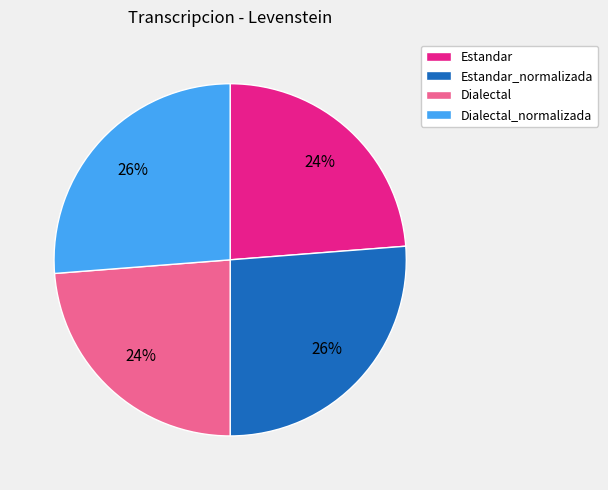

Count the number of slices in the pie.

4